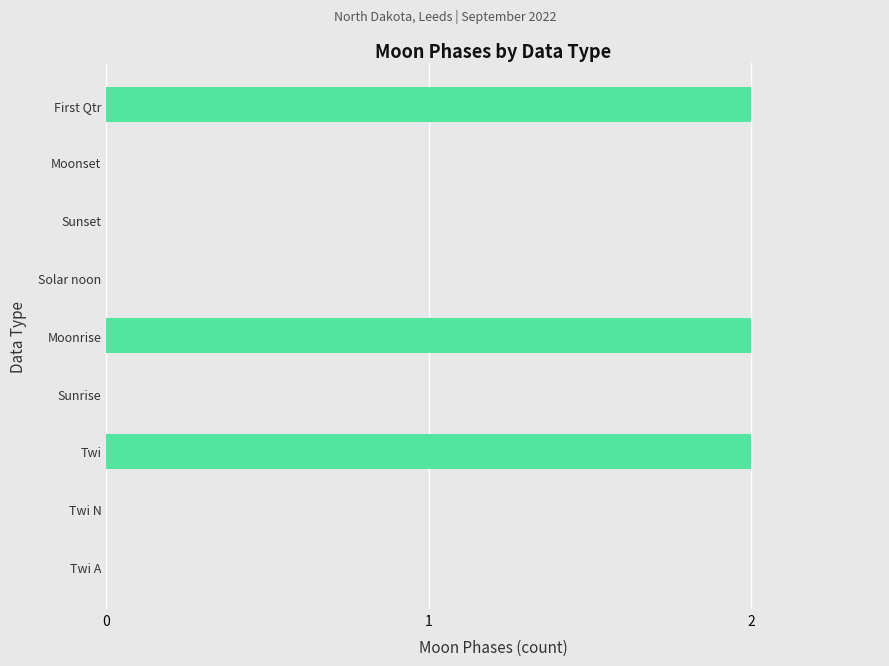

Reading bottom to top, what are all the values shown in this chart?

Twi A=0	Twi N=0	Twi=2	Sunrise=0	Moonrise=2	Solar noon=0	Sunset=0	Moonset=0	First Qtr=2